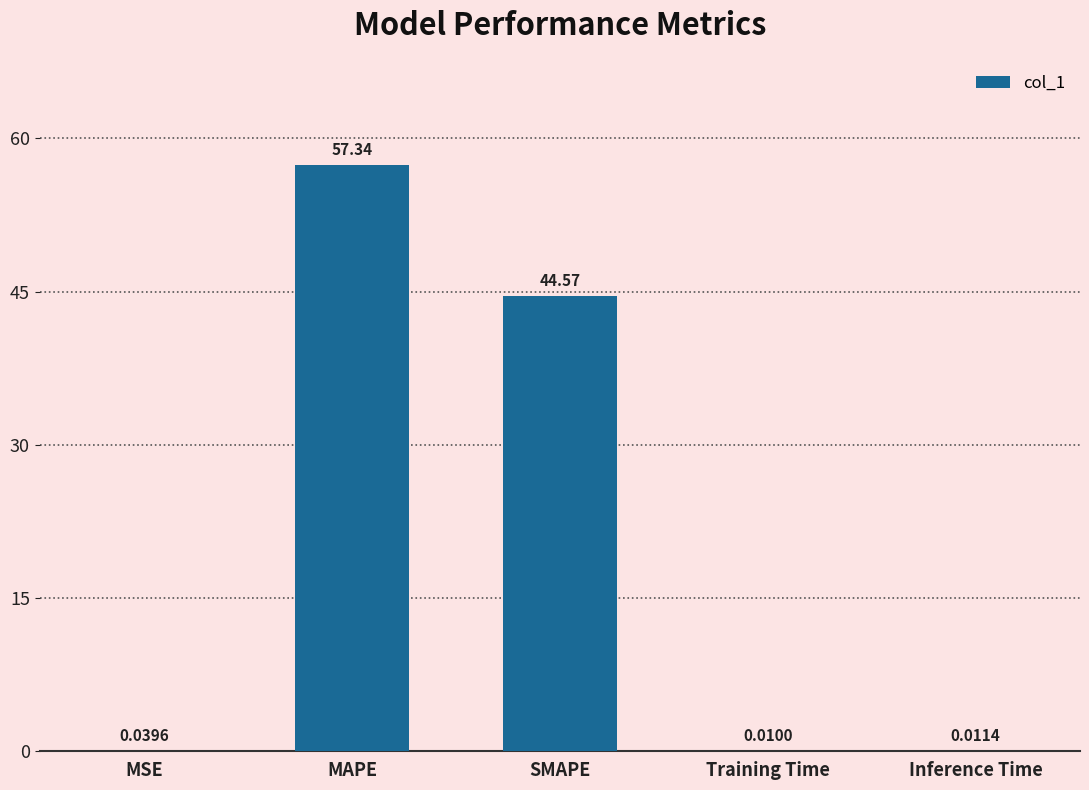

The chart shows a value of 44.6 at SMAPE. True or false?

True